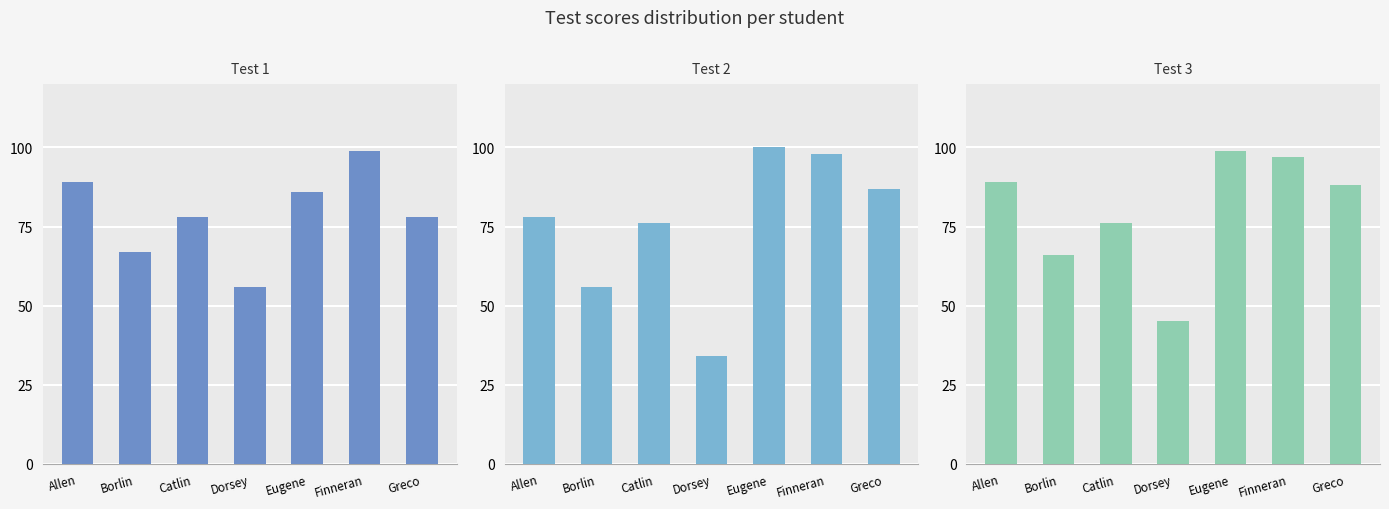

At which label does Test 3 first exceed 88?

Allen